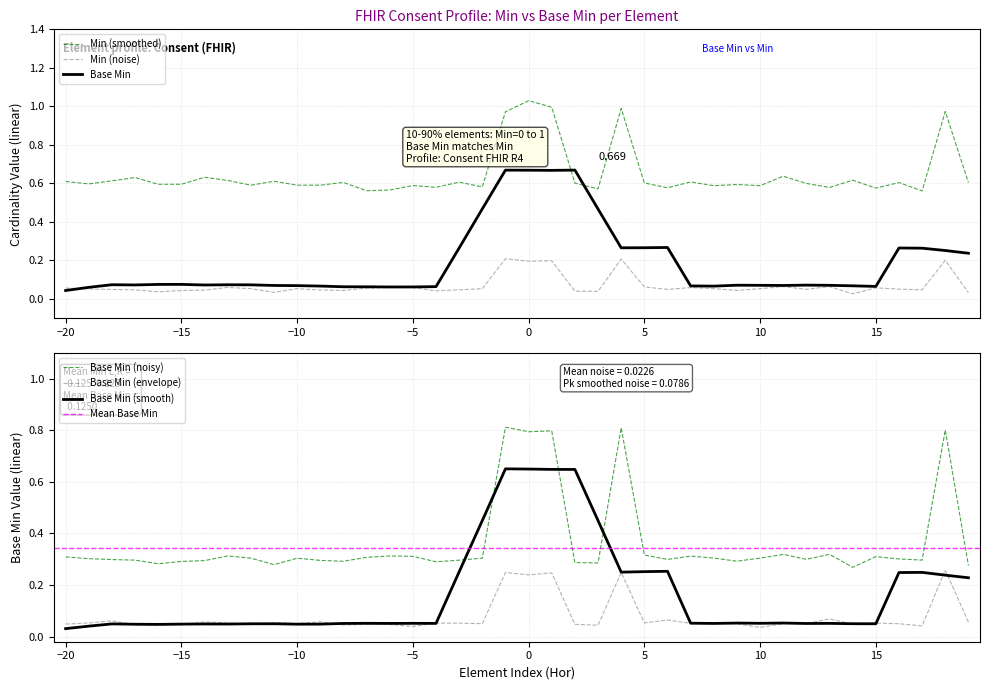

Is it true that Base Min (envelope) equals 0.1 at 10?

False